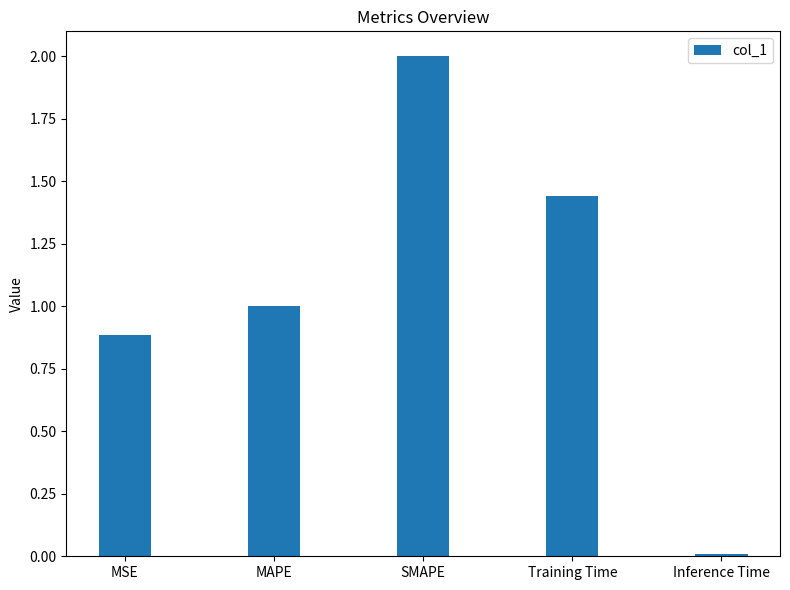

The chart shows a value of 2.0 at SMAPE. True or false?

True